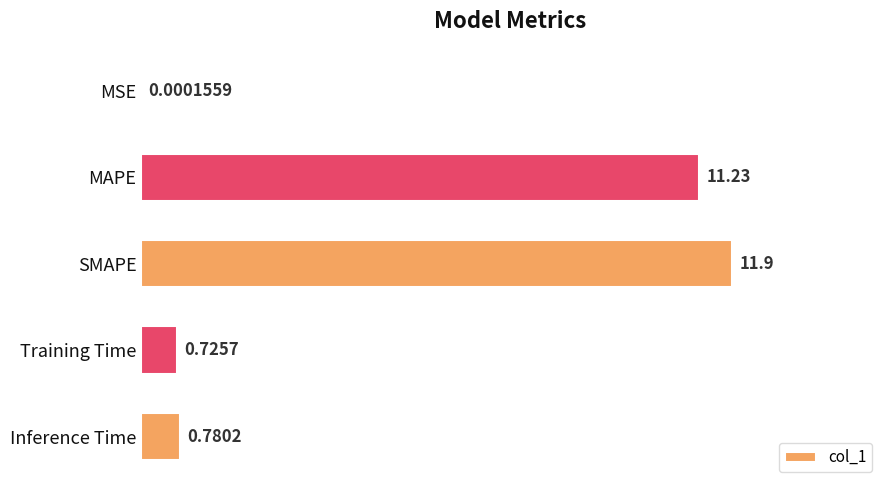

Which has a higher value, Inference Time or SMAPE?

SMAPE